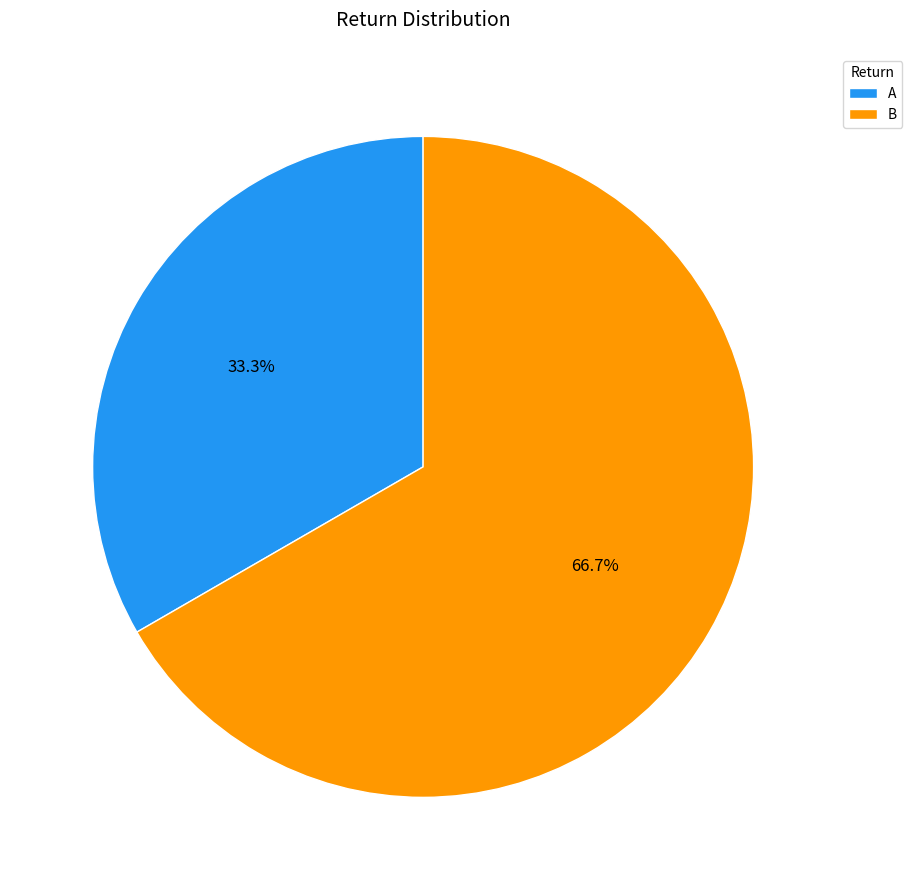

What percentage do A and B together represent?

100.0%